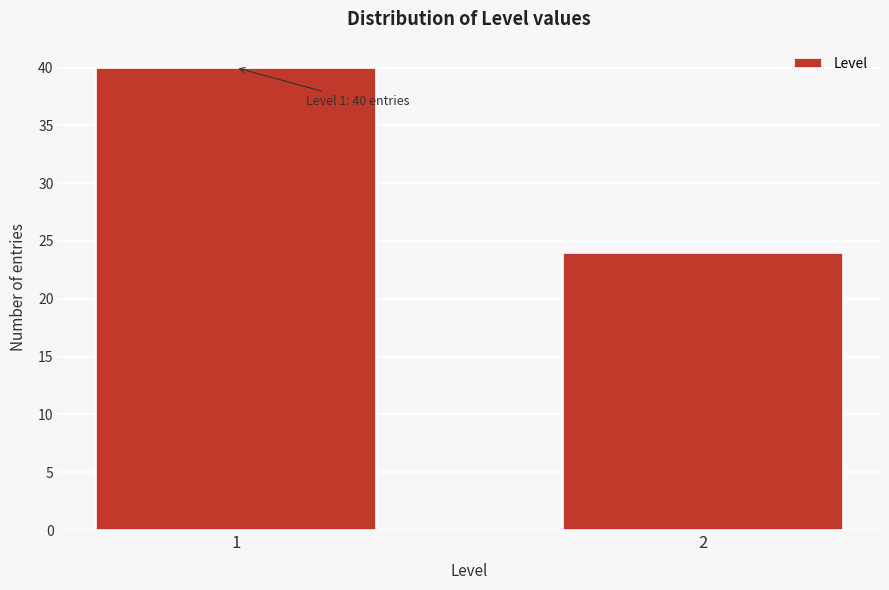

Reading left to right, what are all the values shown in this chart?

1=40	2=24